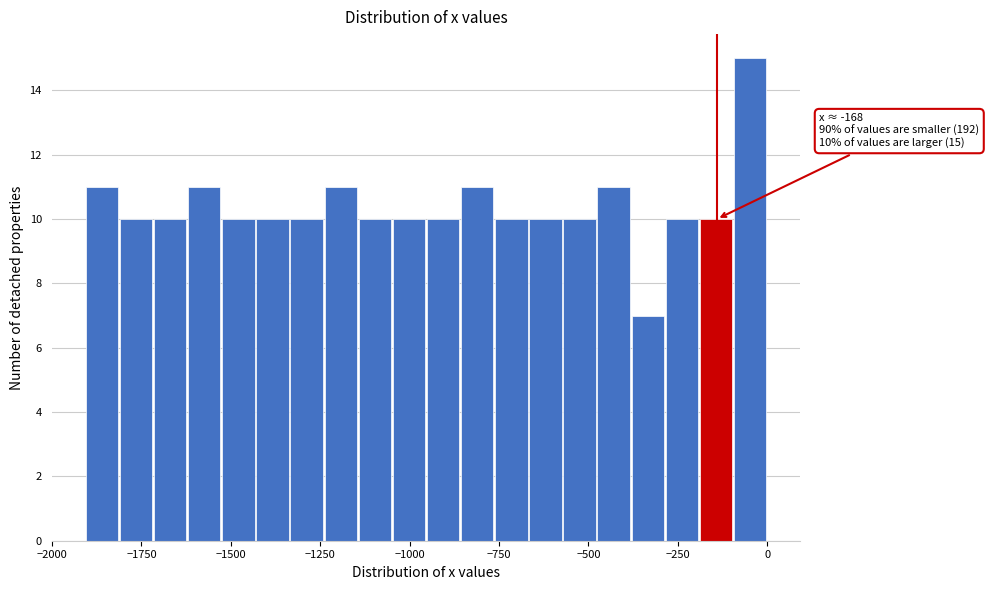

Read against the x-axis, roughly where is the centre of the tallest bar?

-50